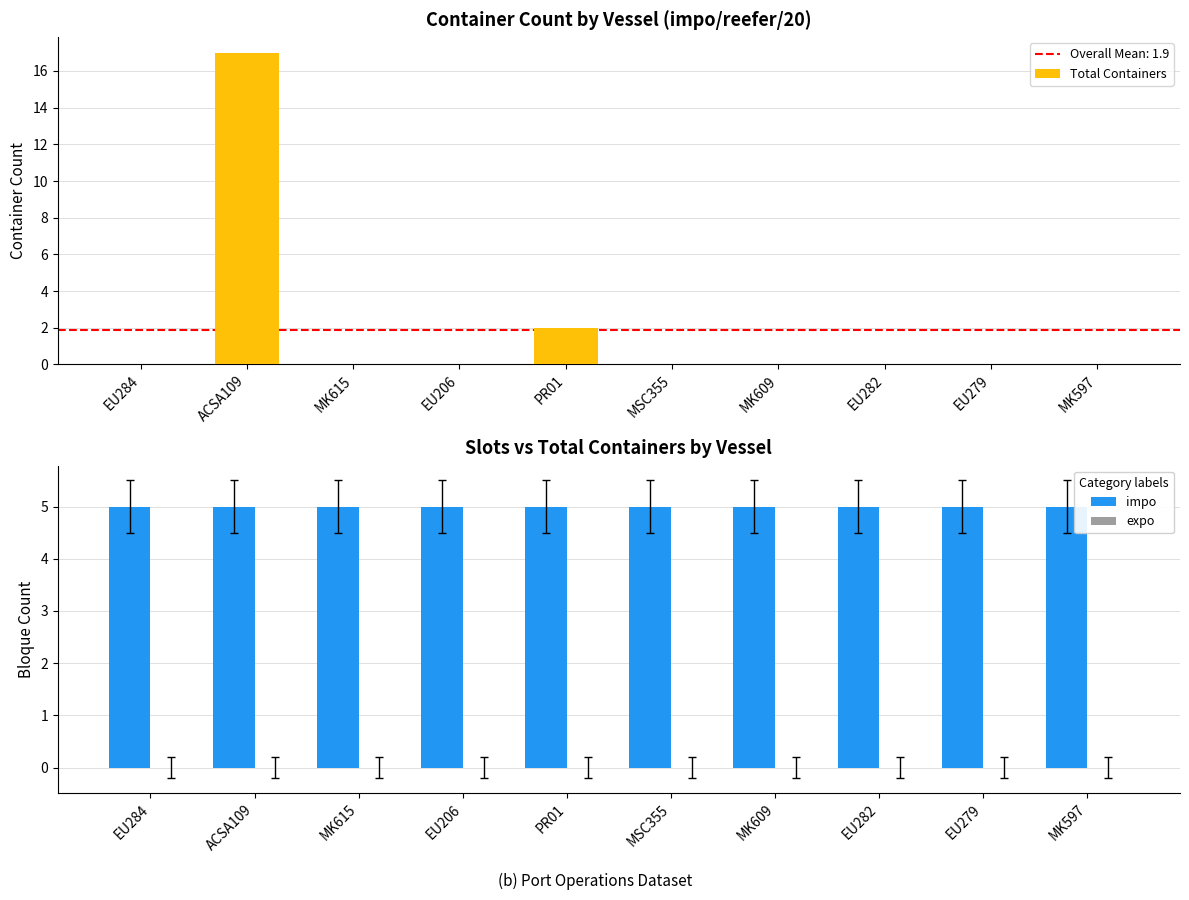

Rank the categories by expo value from highest to lowest.

EU284, ACSA109, MK615, EU206, PR01, MSC355, MK609, EU282, EU279, MK597